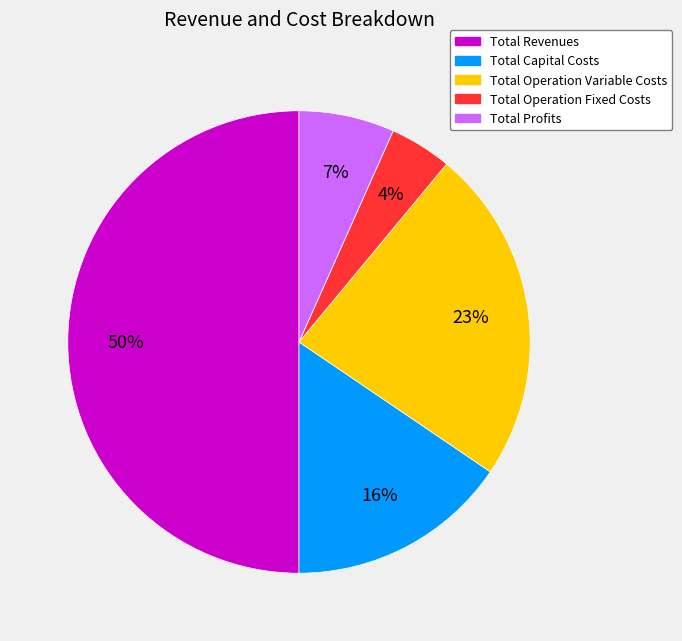

Which has a higher value, Total Capital Costs or Total Profits?

Total Capital Costs